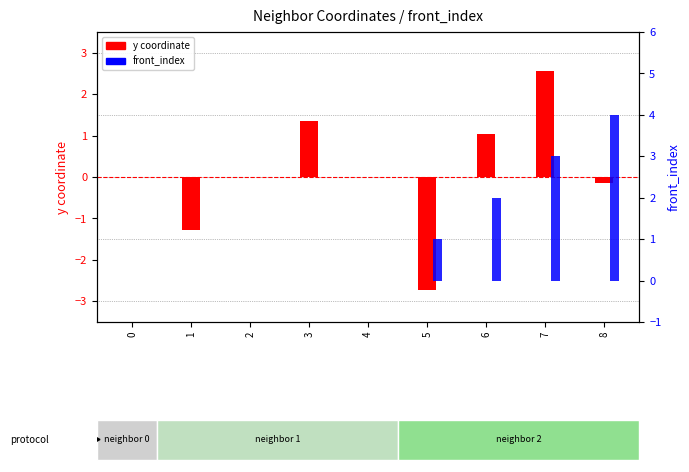

Reading left to right, transcribe all the data shown in this chart.

y coordinate: 0.0	-1.3	0.0	1.3	0.0	-2.7	1.0	2.6	-0.2
front_index: 0.0	0.0	0.0	0.0	0.0	1.0	2.0	3.0	4.0